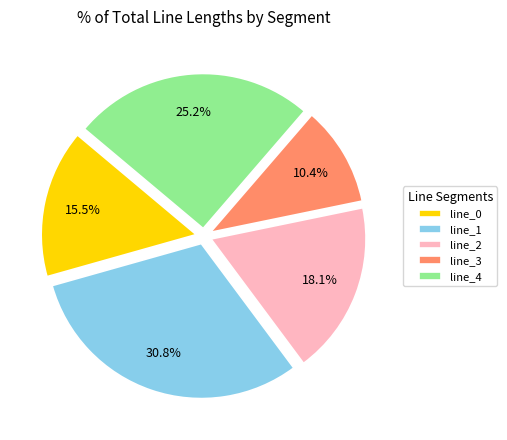

Which has a higher value, line_1 or line_0?

line_1